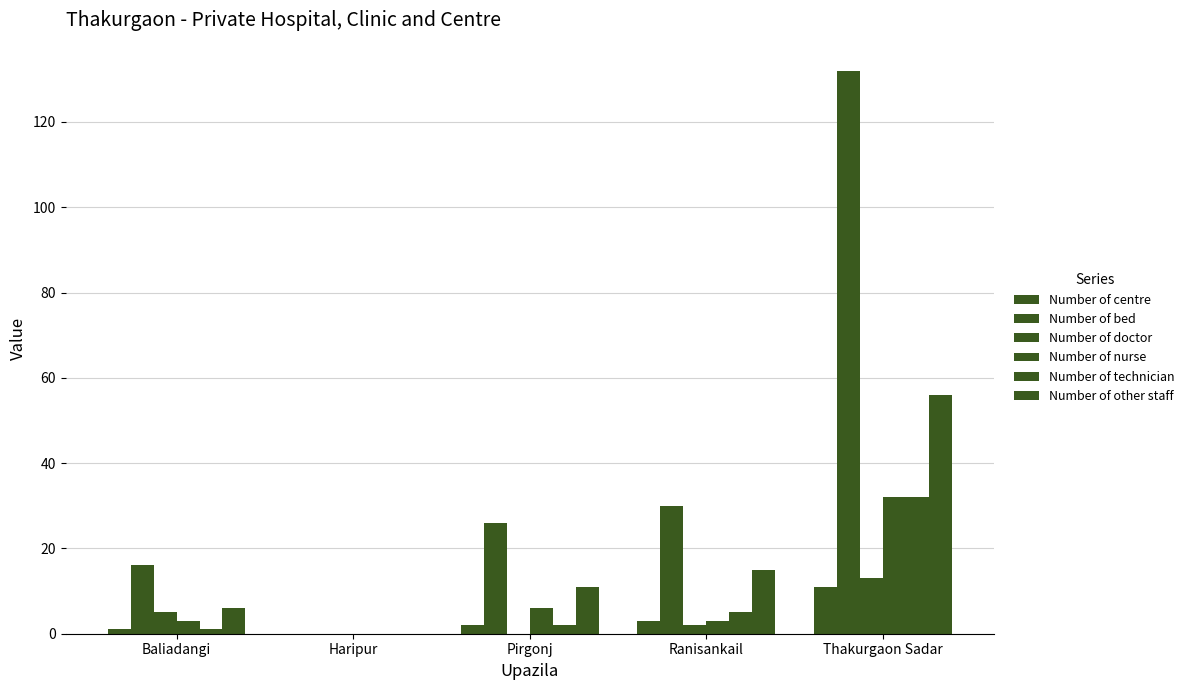

Are the bars grouped side by side (vs. stacked)?

Yes